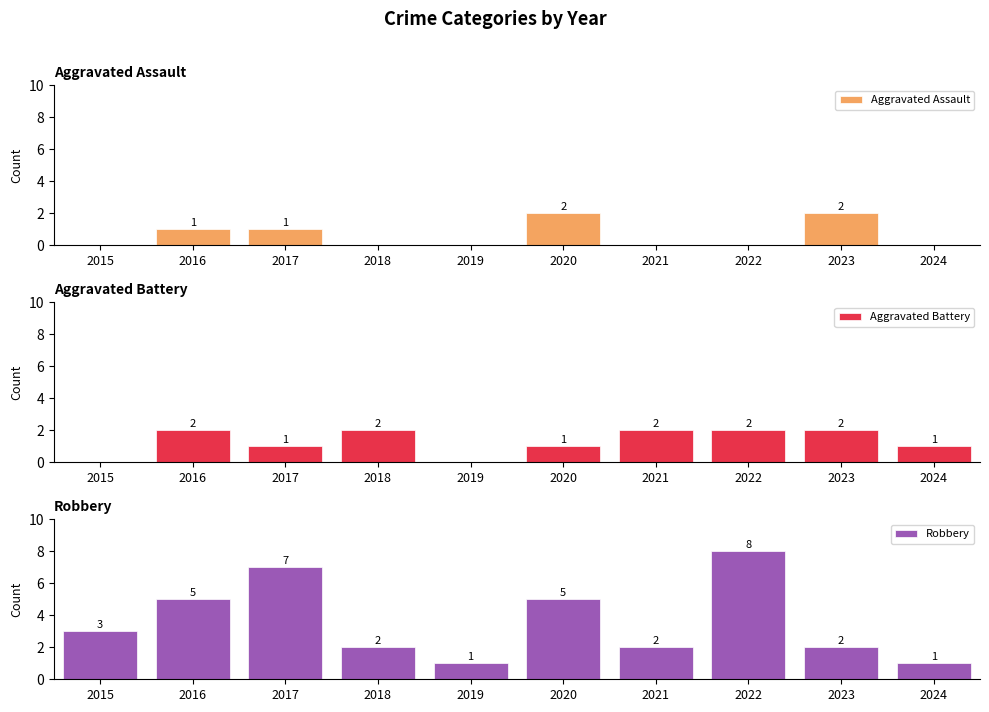

Is it true that Aggravated Battery equals 0 at 2019?

True